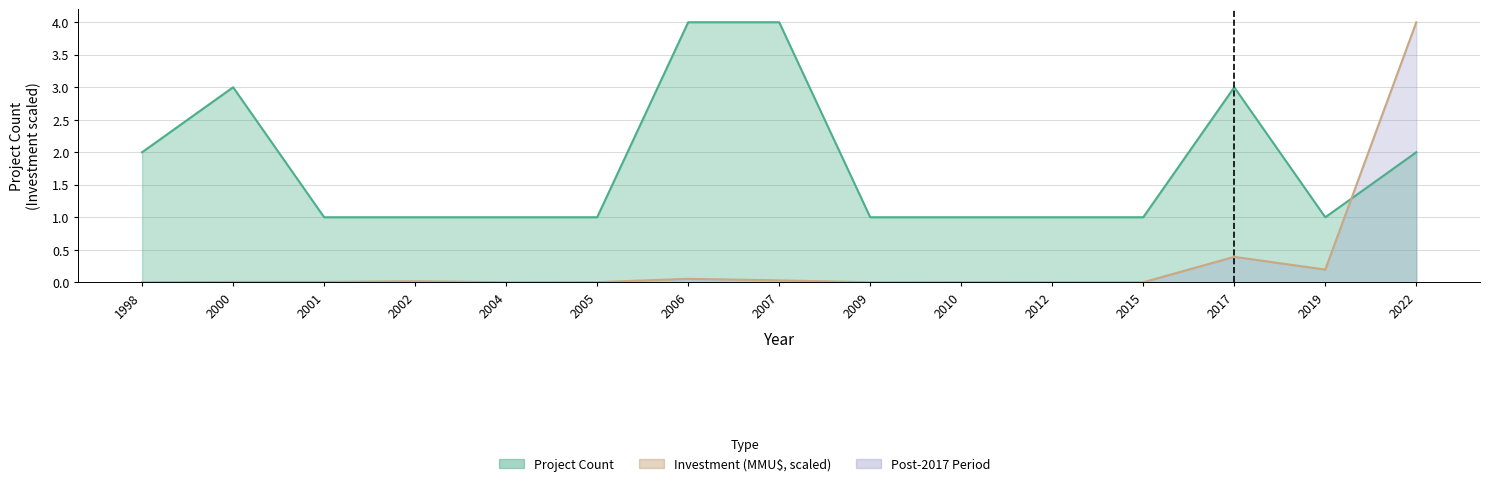

What is the total value across all series at 2019?

1.2